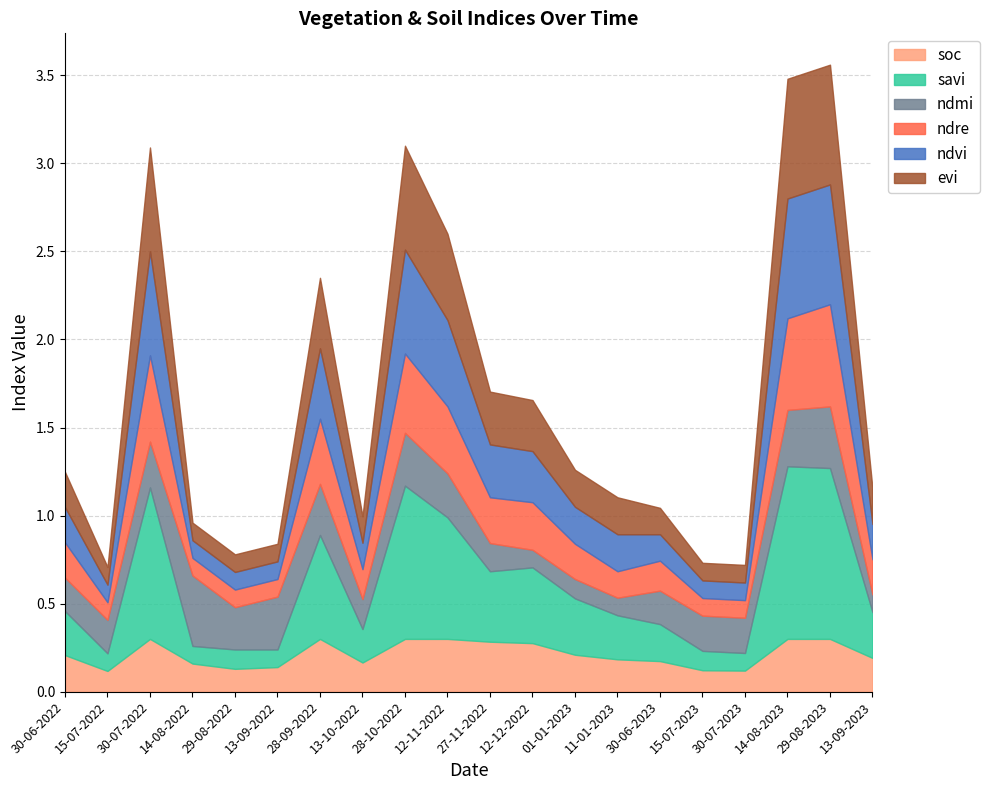

What is the sum of the ndmi values at 15-07-2023 and 13-09-2022?

0.5